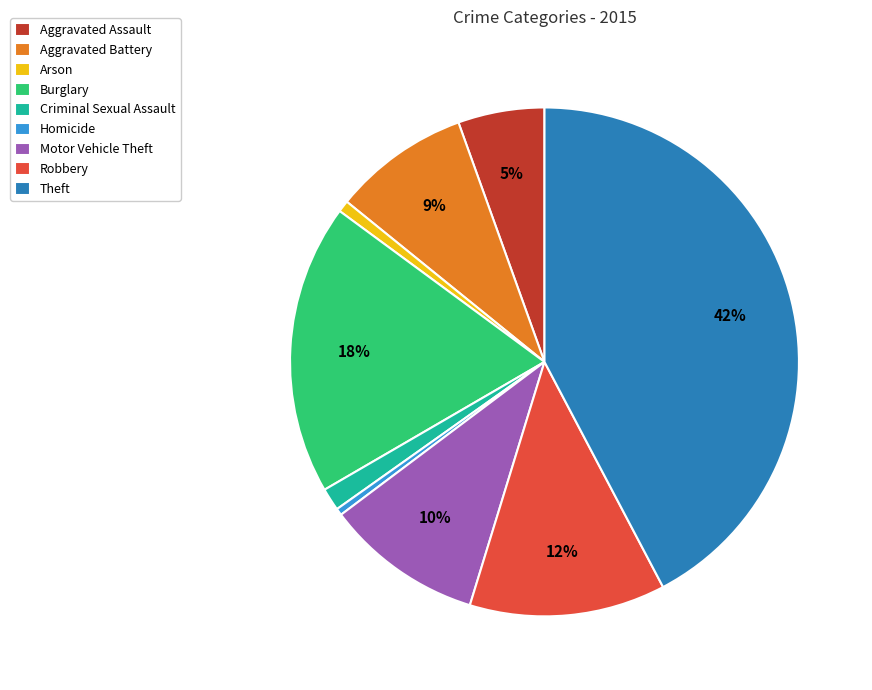

What is the largest slice in the pie chart?

Theft